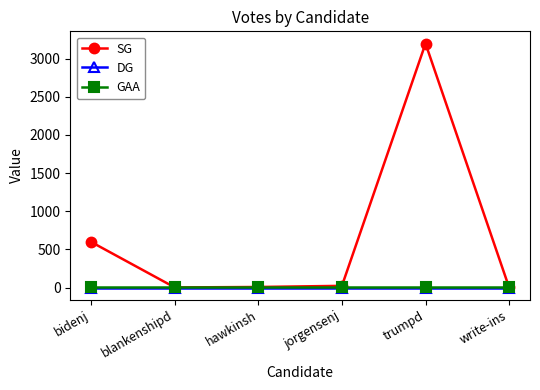

At which label is SG closest to 1599?

bidenj